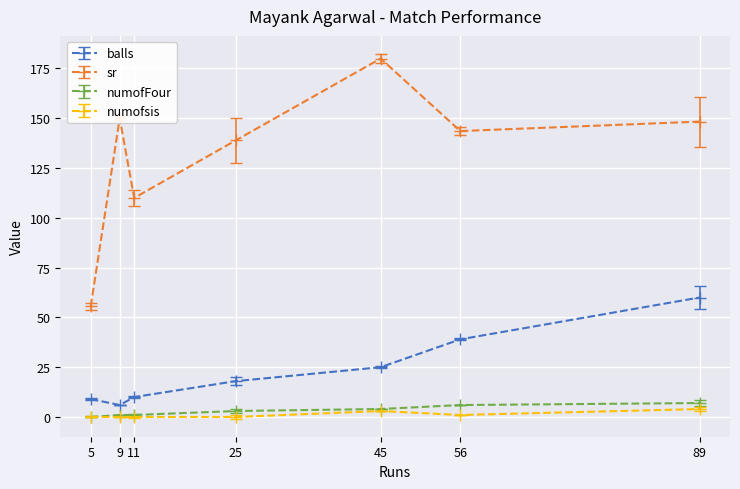

How many lines are shown in the chart?

4